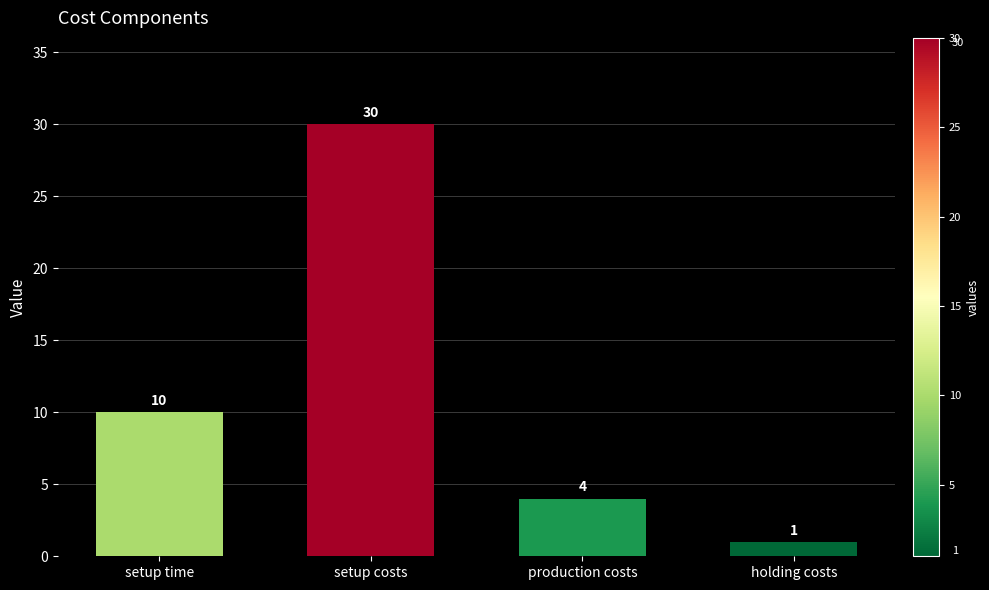

List the labels in order of value, smallest first.

holding costs, production costs, setup time, setup costs